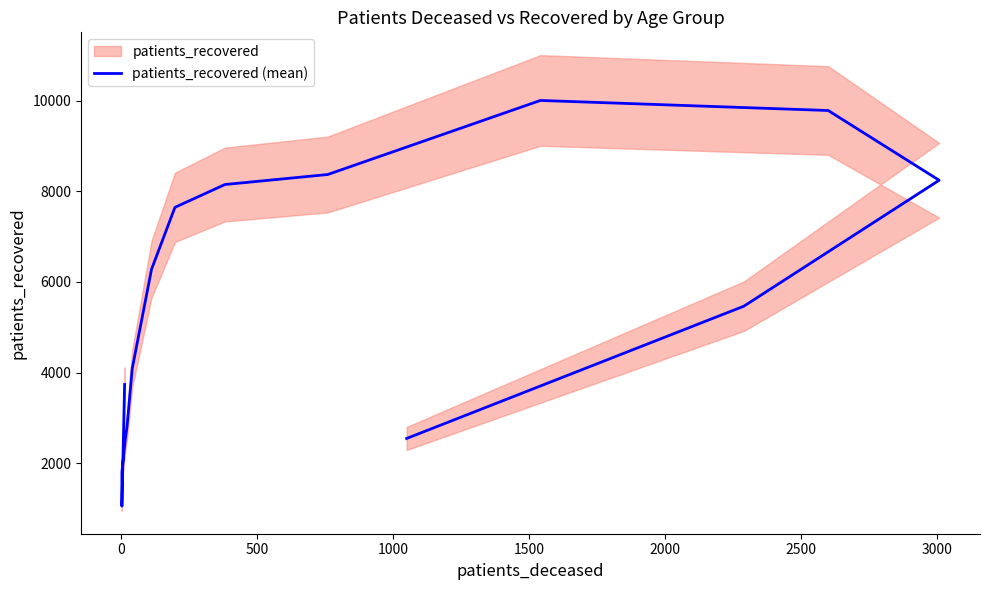

Reading right to left, transcribe all the data shown in this chart.

2544	5464	8244	9784	10006	8371	8150	7646	6279	4087	2812	2551	2496	1798	1049	3736